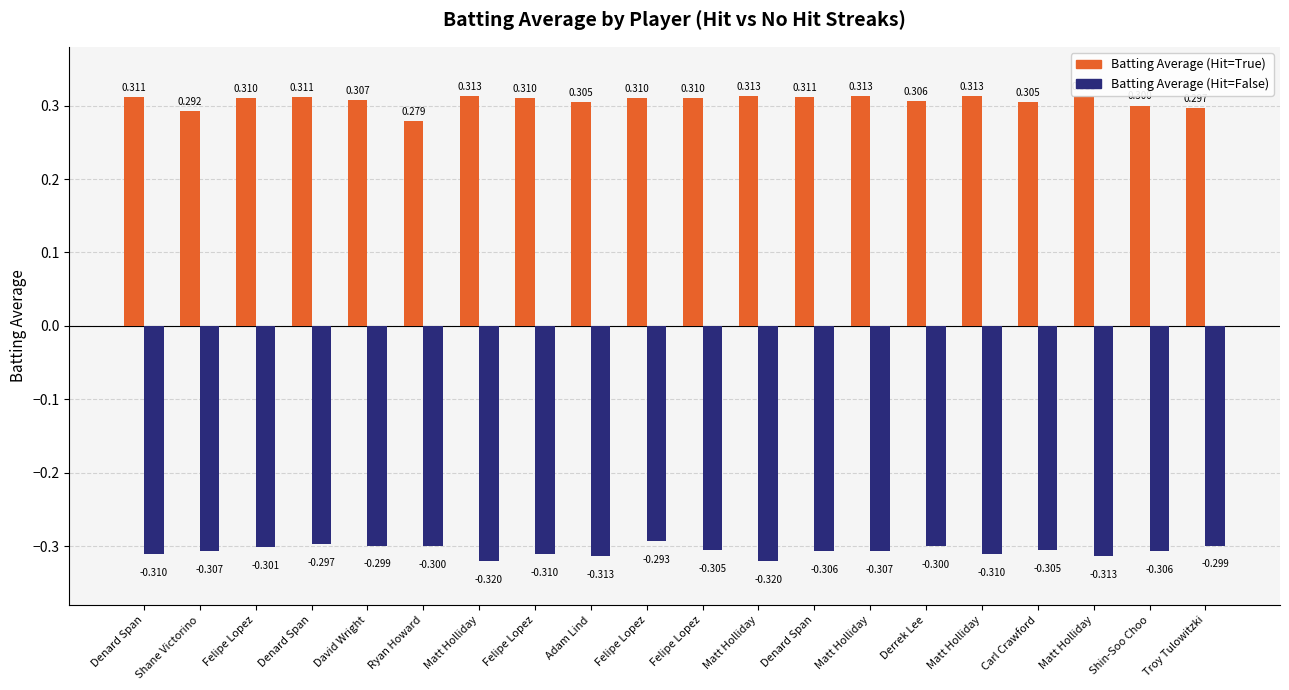

At how many categories does at least one series exceed 0?

20